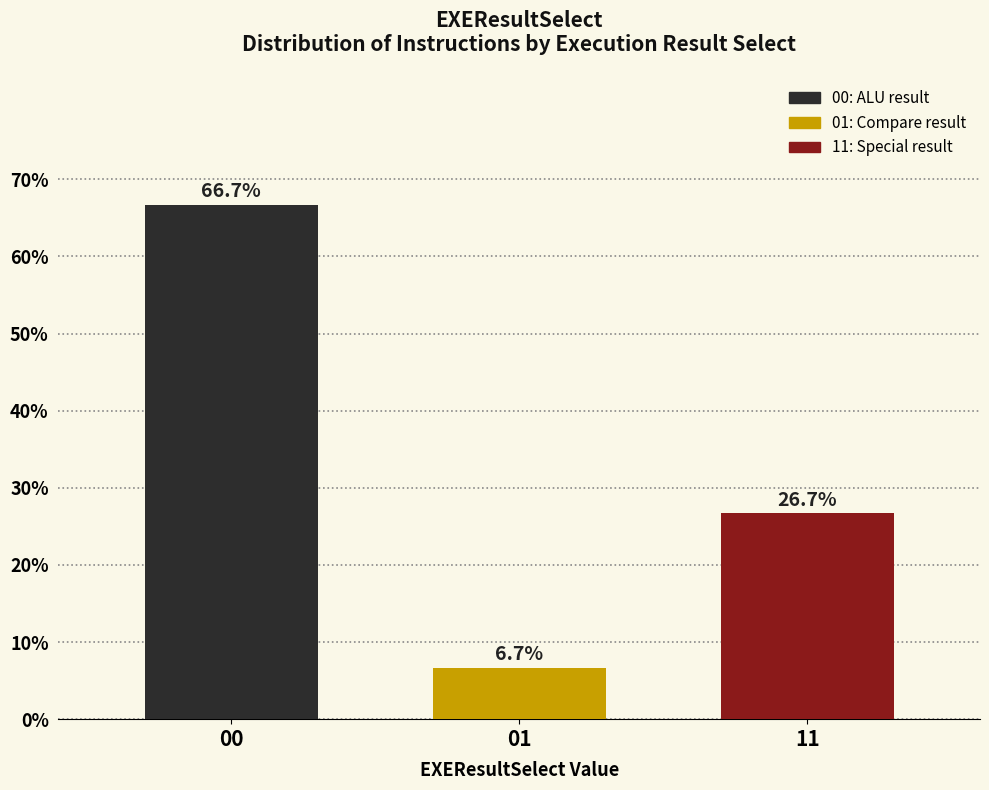

Reading left to right, extract all data points from this chart.

00=66.7	01=6.7	11=26.7